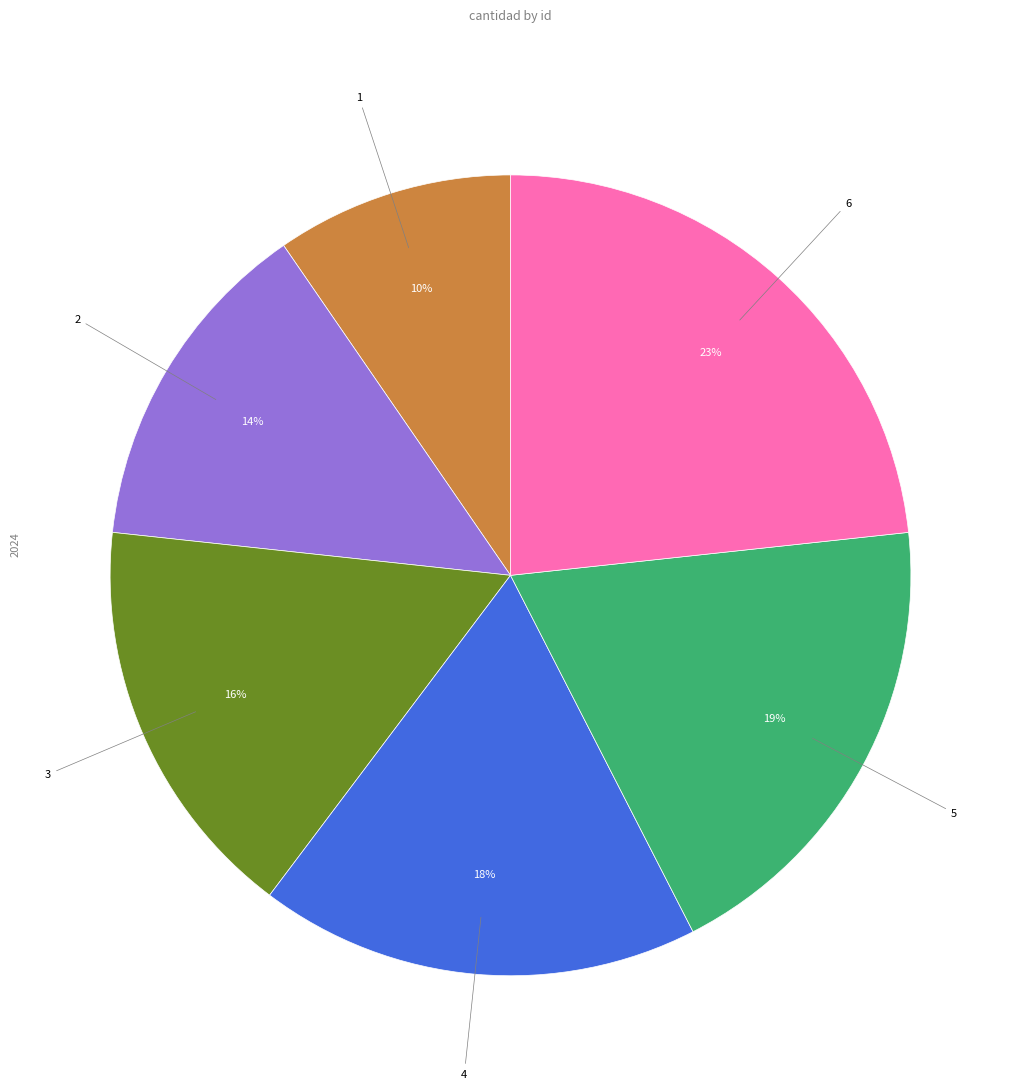

How many slices are in this pie chart?

6